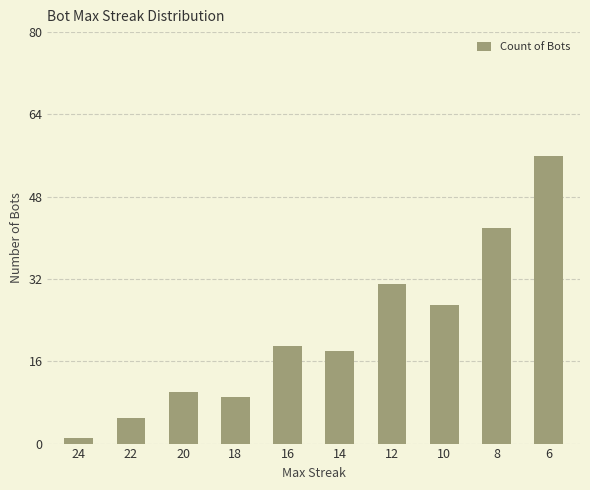

At which category does the chart reach its minimum across all series?

24